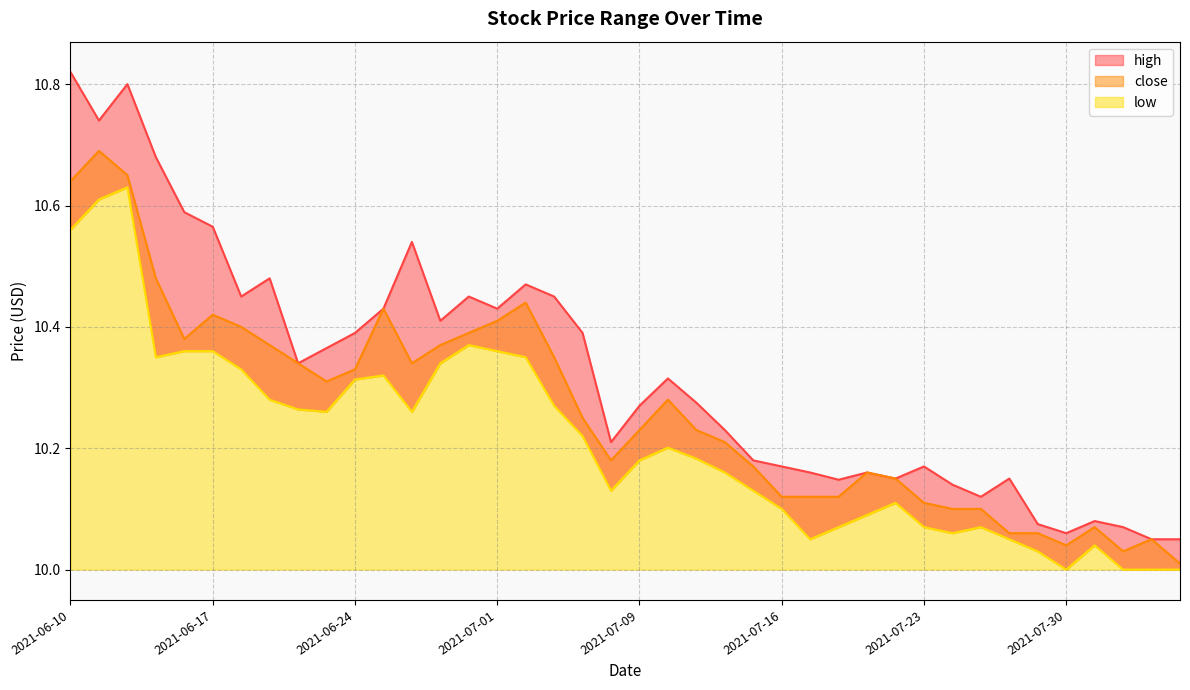

Reading left to right, transcribe all the data shown in this chart.

high: 2021-06-10=10.8	2021-06-11=10.7	2021-06-14=10.8	2021-06-15=10.7	2021-06-16=10.6	2021-06-17=10.6	2021-06-18=10.4	2021-06-21=10.5	2021-06-22=10.3	2021-06-23=10.4	2021-06-24=10.4	2021-06-25=10.4	2021-06-28=10.5	2021-06-29=10.4	2021-06-30=10.4	2021-07-01=10.4	2021-07-02=10.5	2021-07-06=10.4	2021-07-07=10.4	2021-07-08=10.2	2021-07-09=10.3	2021-07-12=10.3	2021-07-13=10.3	2021-07-14=10.2	2021-07-15=10.2	2021-07-16=10.2	2021-07-19=10.2	2021-07-20=10.1	2021-07-21=10.2	2021-07-22=10.2	2021-07-23=10.2	2021-07-26=10.1	2021-07-27=10.1	2021-07-28=10.2	2021-07-29=10.1	2021-07-30=10.1	2021-08-02=10.1	2021-08-03=10.1	2021-08-04=10.1	2021-08-05=10.1
close: 2021-06-10=10.6	2021-06-11=10.7	2021-06-14=10.7	2021-06-15=10.5	2021-06-16=10.4	2021-06-17=10.4	2021-06-18=10.4	2021-06-21=10.4	2021-06-22=10.3	2021-06-23=10.3	2021-06-24=10.3	2021-06-25=10.4	2021-06-28=10.3	2021-06-29=10.4	2021-06-30=10.4	2021-07-01=10.4	2021-07-02=10.4	2021-07-06=10.3	2021-07-07=10.2	2021-07-08=10.2	2021-07-09=10.2	2021-07-12=10.3	2021-07-13=10.2	2021-07-14=10.2	2021-07-15=10.2	2021-07-16=10.1	2021-07-19=10.1	2021-07-20=10.1	2021-07-21=10.2	2021-07-22=10.2	2021-07-23=10.1	2021-07-26=10.1	2021-07-27=10.1	2021-07-28=10.1	2021-07-29=10.1	2021-07-30=10.0	2021-08-02=10.1	2021-08-03=10.0	2021-08-04=10.1	2021-08-05=10.0
low: 2021-06-10=10.6	2021-06-11=10.6	2021-06-14=10.6	2021-06-15=10.3	2021-06-16=10.4	2021-06-17=10.4	2021-06-18=10.3	2021-06-21=10.3	2021-06-22=10.3	2021-06-23=10.3	2021-06-24=10.3	2021-06-25=10.3	2021-06-28=10.3	2021-06-29=10.3	2021-06-30=10.4	2021-07-01=10.4	2021-07-02=10.3	2021-07-06=10.3	2021-07-07=10.2	2021-07-08=10.1	2021-07-09=10.2	2021-07-12=10.2	2021-07-13=10.2	2021-07-14=10.2	2021-07-15=10.1	2021-07-16=10.1	2021-07-19=10.1	2021-07-20=10.1	2021-07-21=10.1	2021-07-22=10.1	2021-07-23=10.1	2021-07-26=10.1	2021-07-27=10.1	2021-07-28=10.1	2021-07-29=10.0	2021-07-30=10.0	2021-08-02=10.0	2021-08-03=10.0	2021-08-04=10.0	2021-08-05=10.0